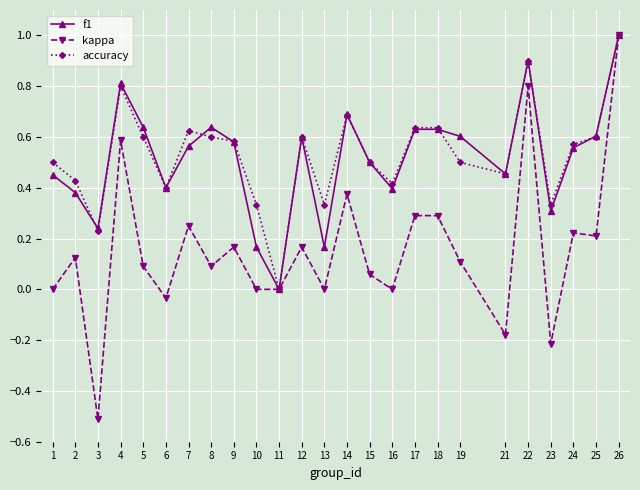

True or false: accuracy has a value of 0.1 at 3.

False